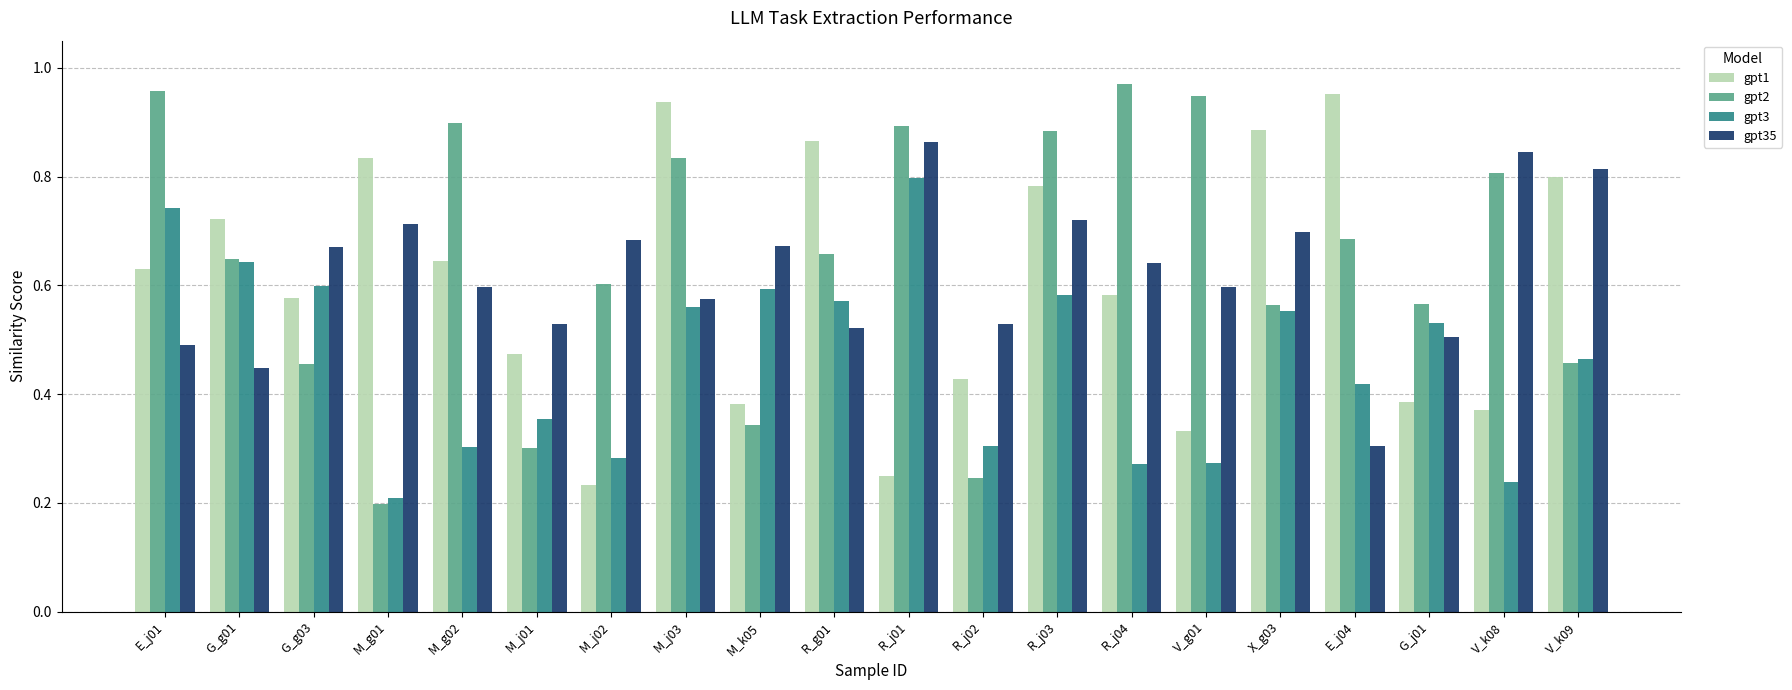

What is the sum of the gpt35 values at M_g01 and V_k09?

1.5